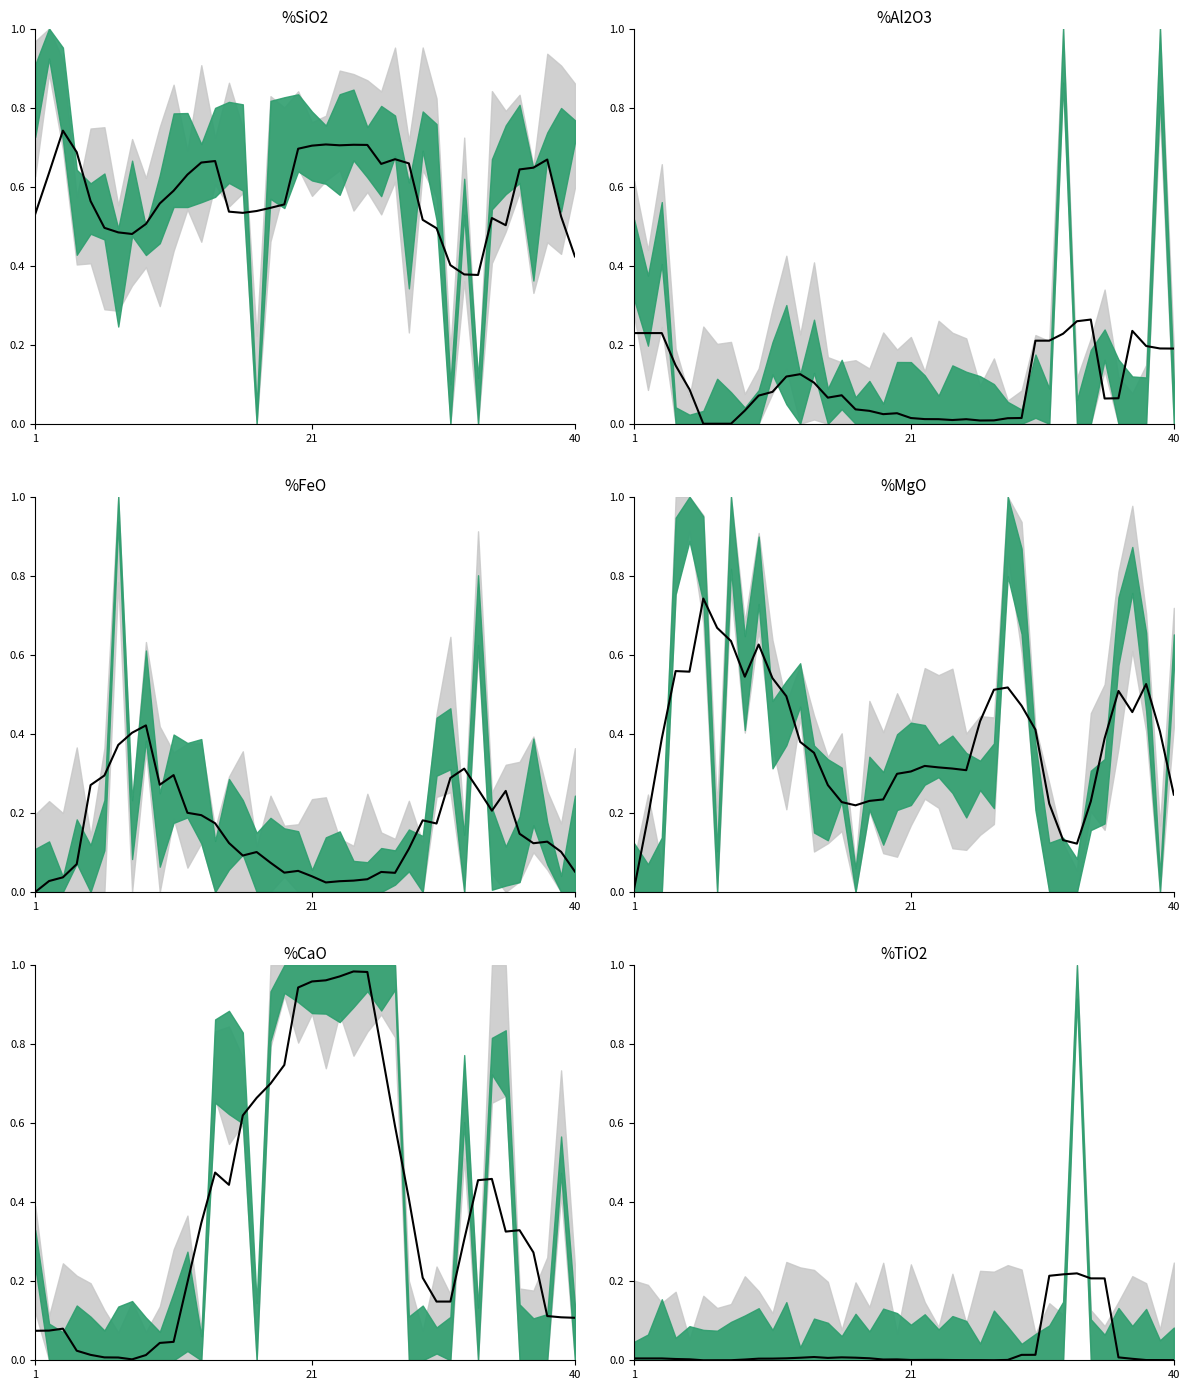

The value at 10 is 0.0. True or false?

False